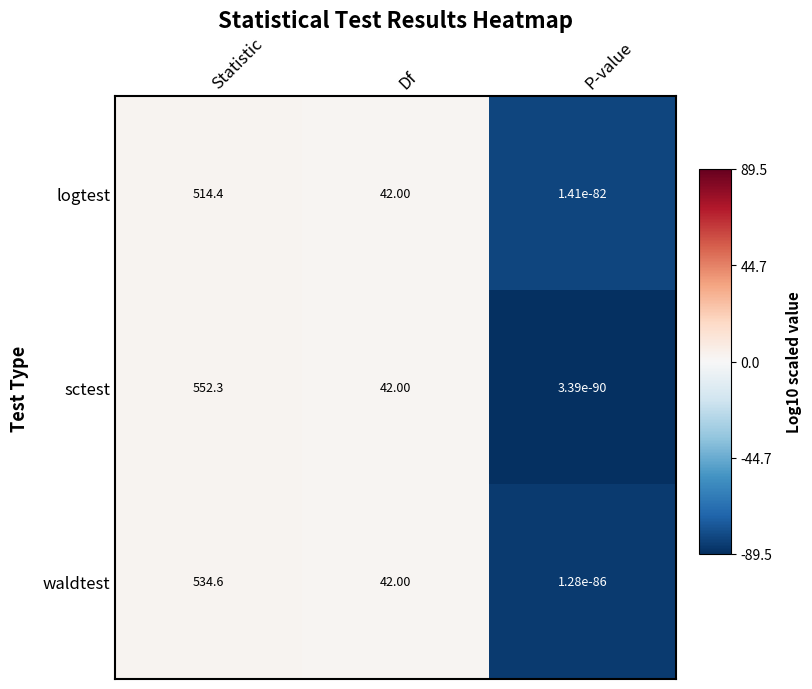

Rank the series by their average value, from lowest to highest.

logtest, waldtest, sctest